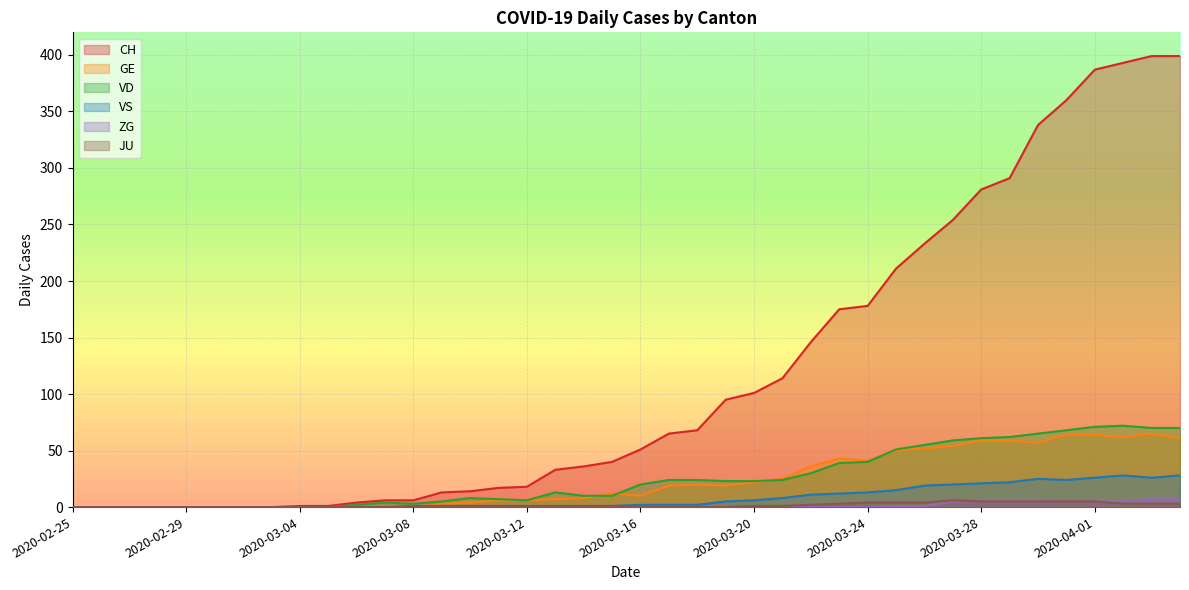

Does the chart display data point markers on the line(s)?

No